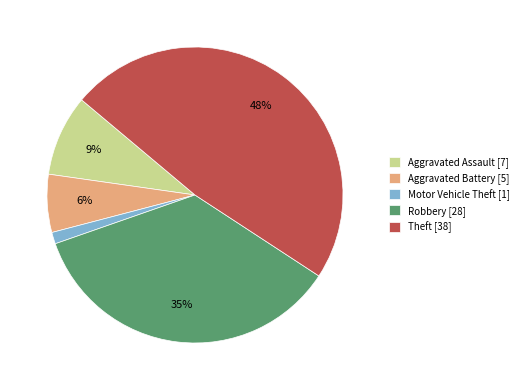

To the nearest percent, what is the average slice percentage?

20%